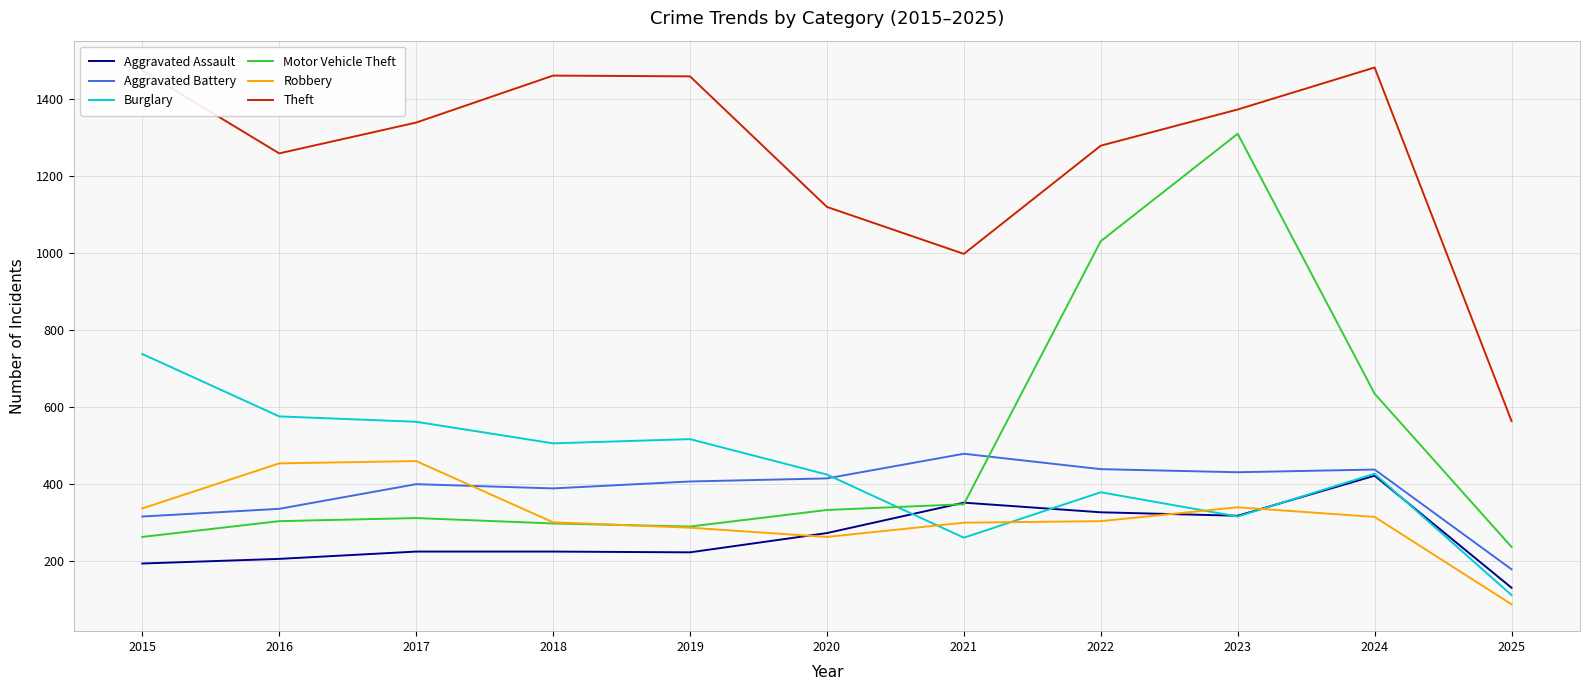

Which series has the widest spread of values?

Motor Vehicle Theft